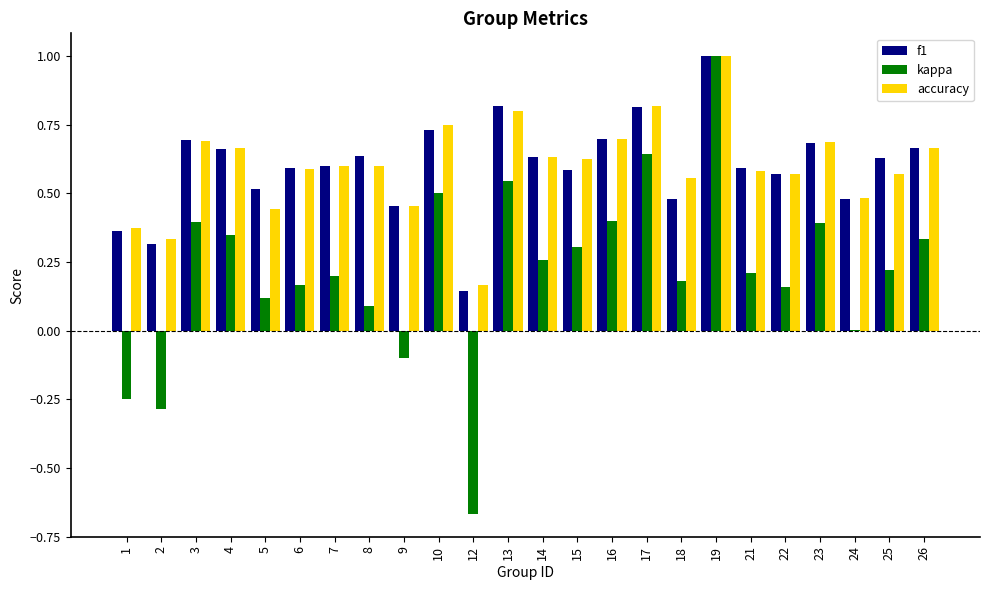

What is the sum of all f1 values?

14.4